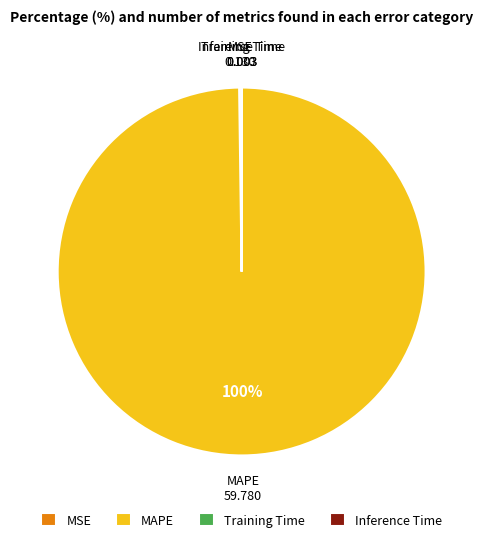

Is it true that MAPE is 100% of the pie?

True